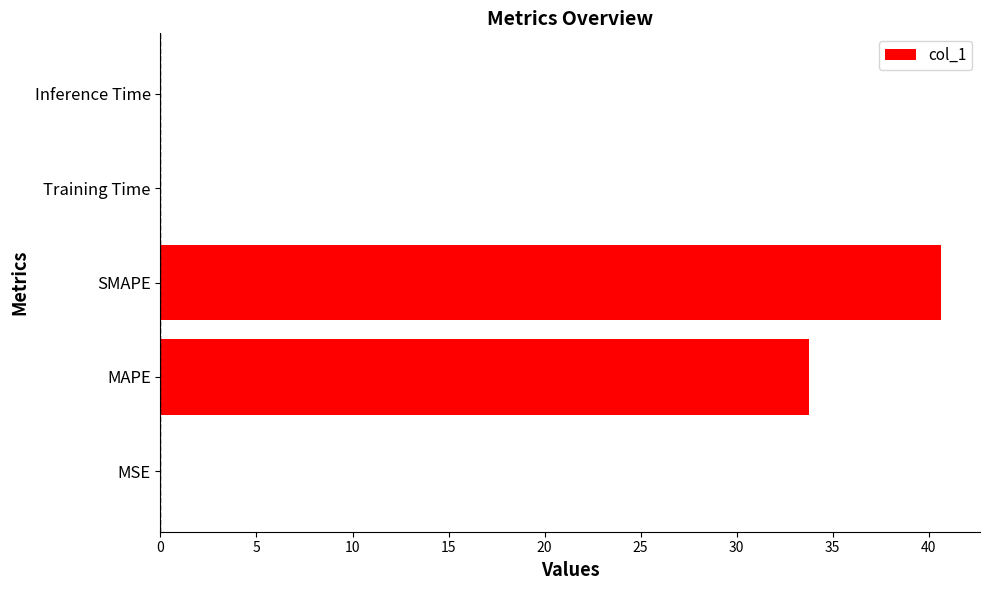

What is the average value?

14.9